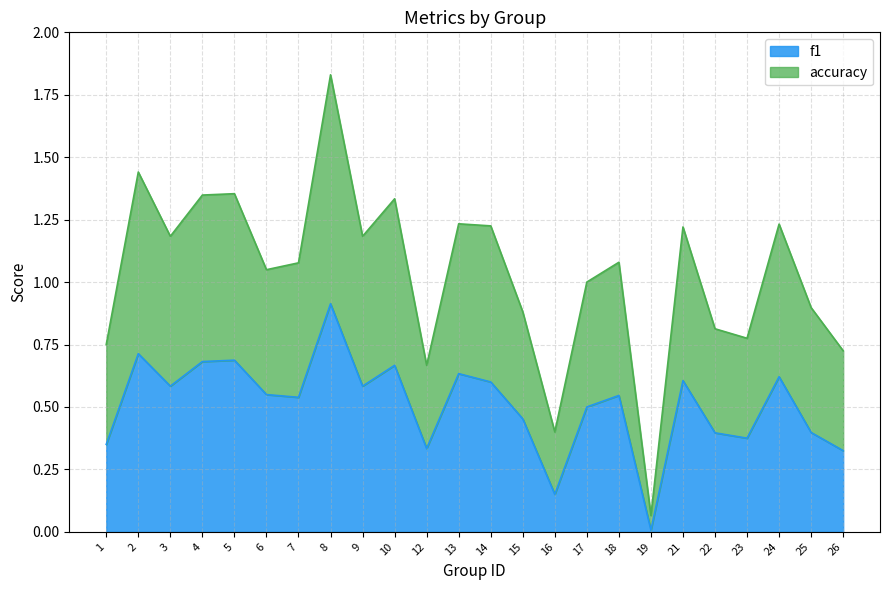

List the labels in order of f1 value, smallest first.

19, 16, 26, 12, 1, 23, 22, 25, 15, 17, 7, 18, 6, 3, 9, 14, 21, 24, 13, 10, 4, 5, 2, 8